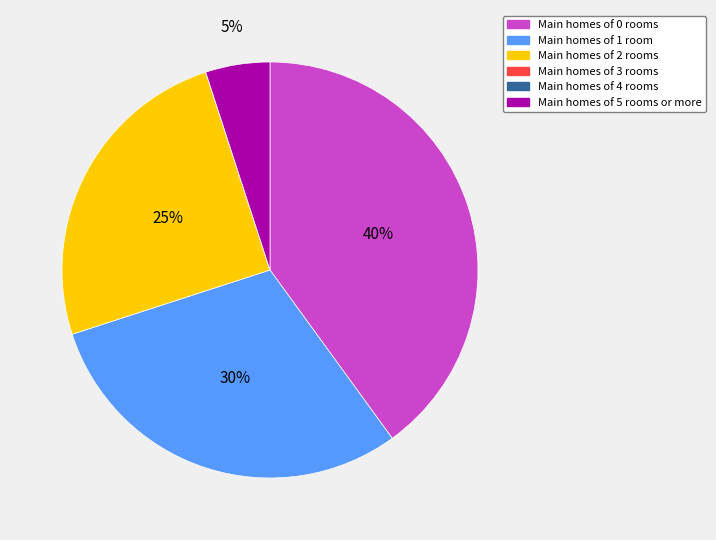

Does any single category account for the majority?

No